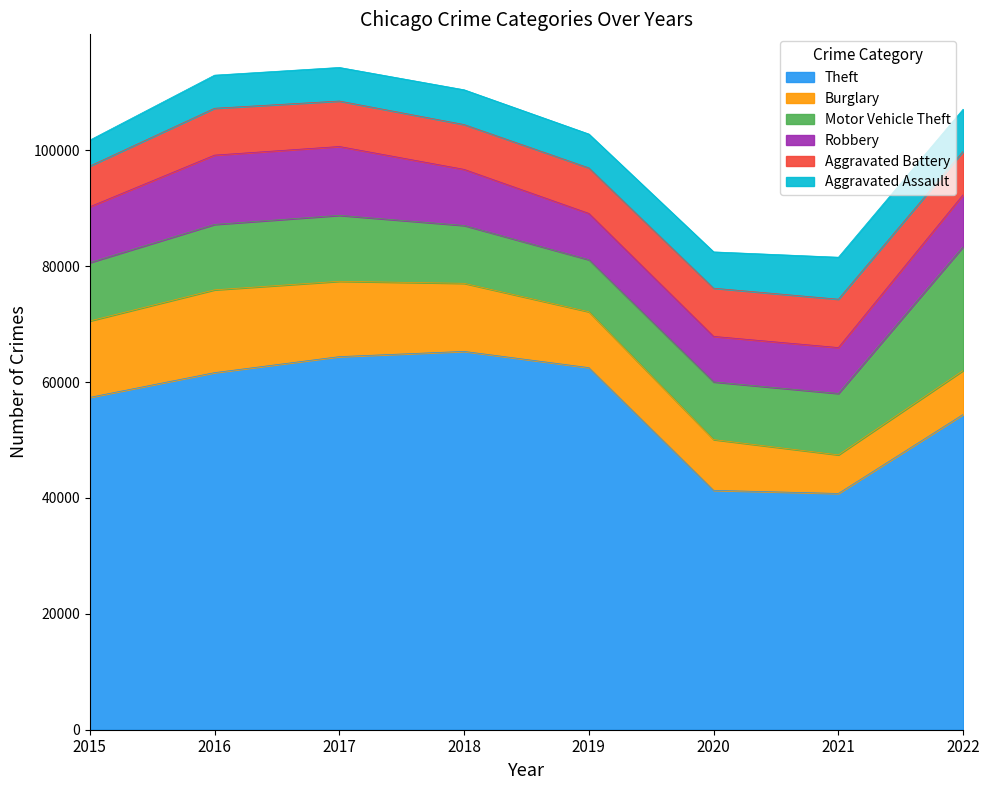

What is the lowest value of the Burglary series?

6658